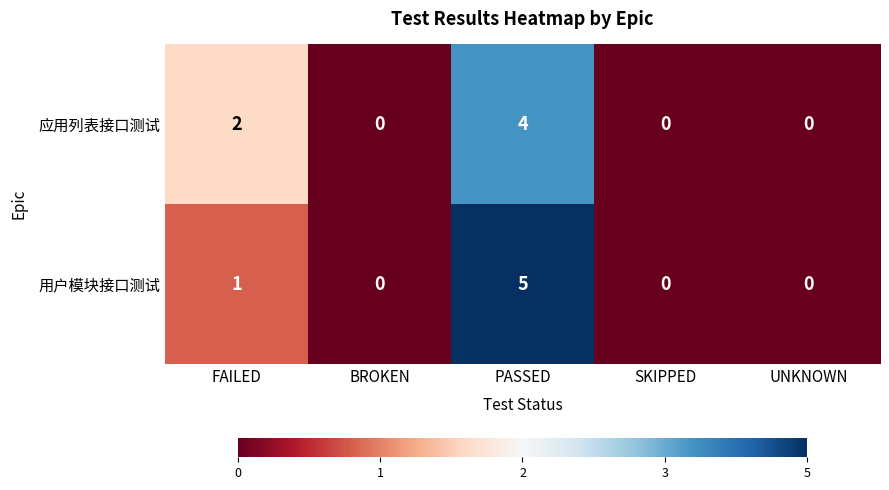

Which category has the highest value in the 应用列表接口测试 series?

PASSED